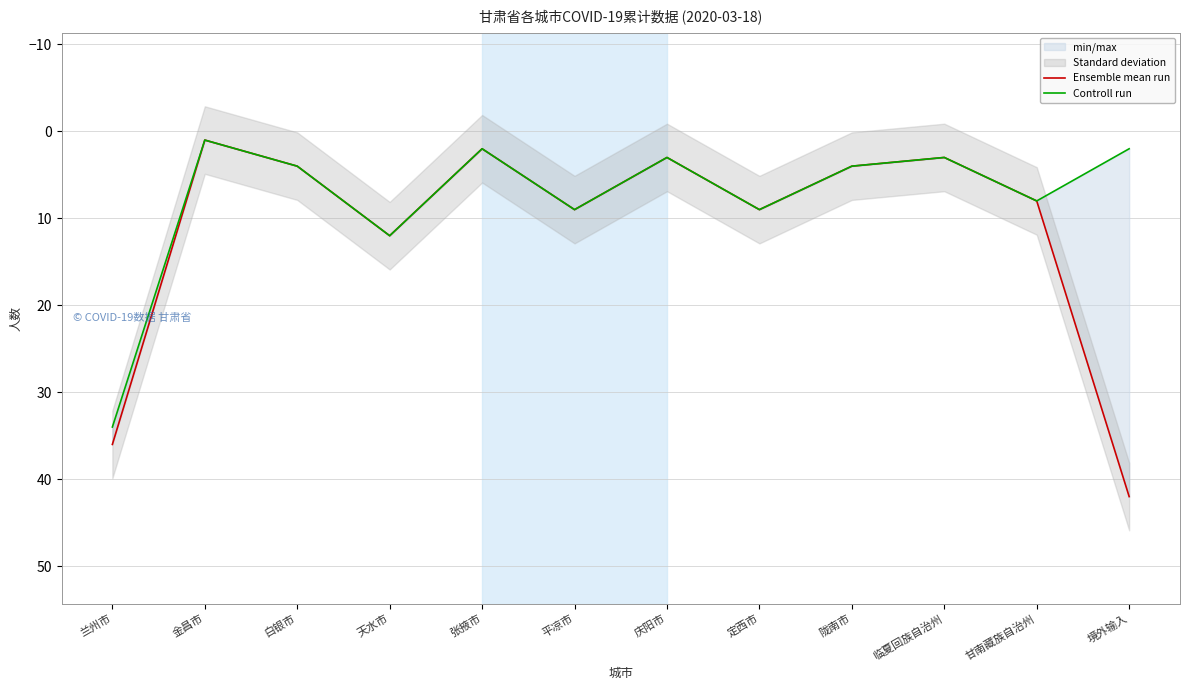

What is the label of the 5th point from the left?

张掖市